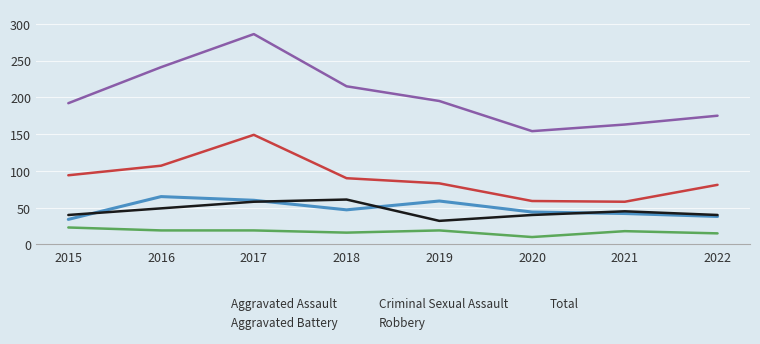

How many lines are shown in the chart?

5